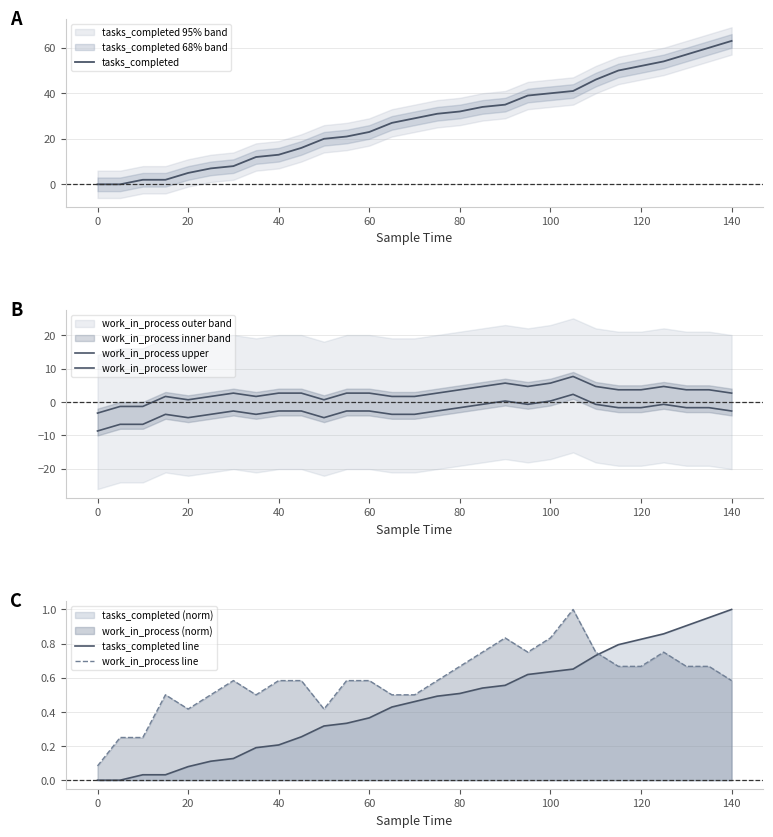

After their last crossing, which series has the higher values: tasks_completed line or work_in_process line?

tasks_completed line